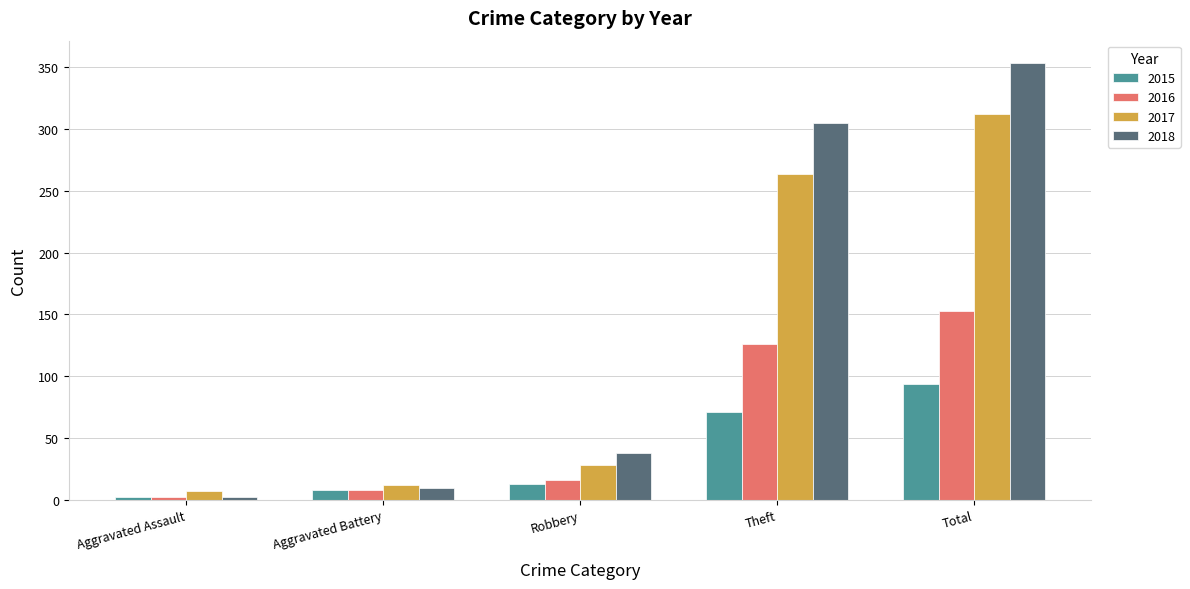

How many bars are there in total?

20